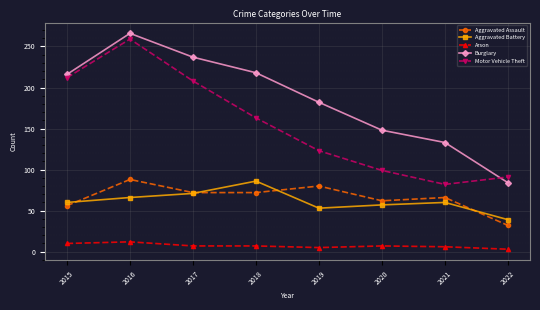

What is the value of the Burglary point at the 5th from the left?

182